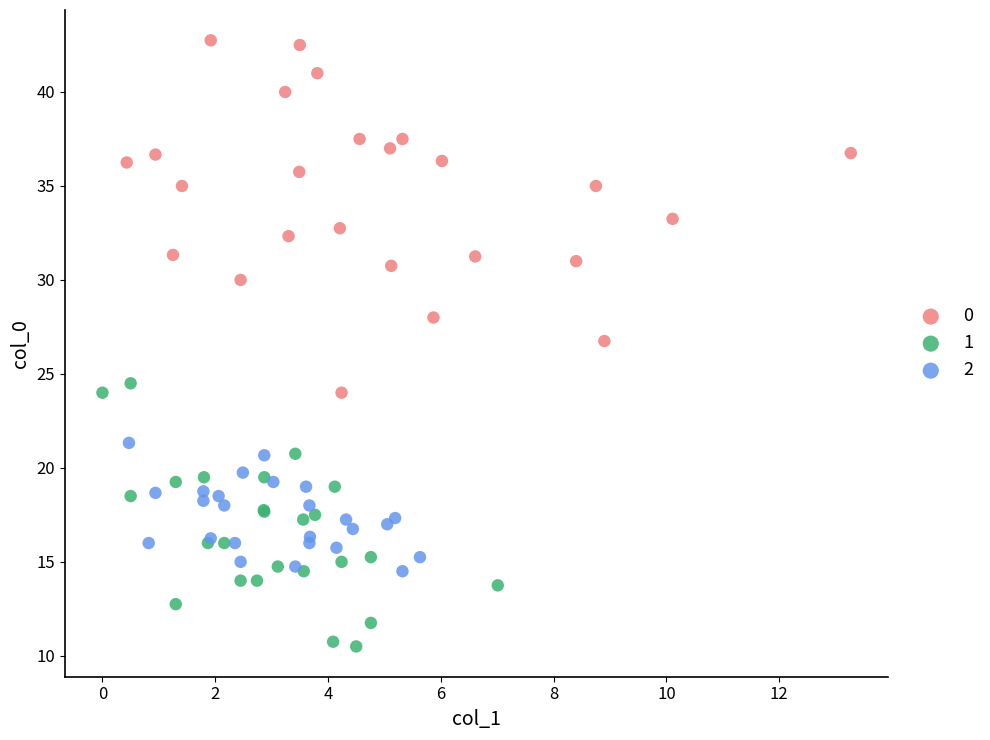

What are all the series names shown in the legend?

0, 1, 2